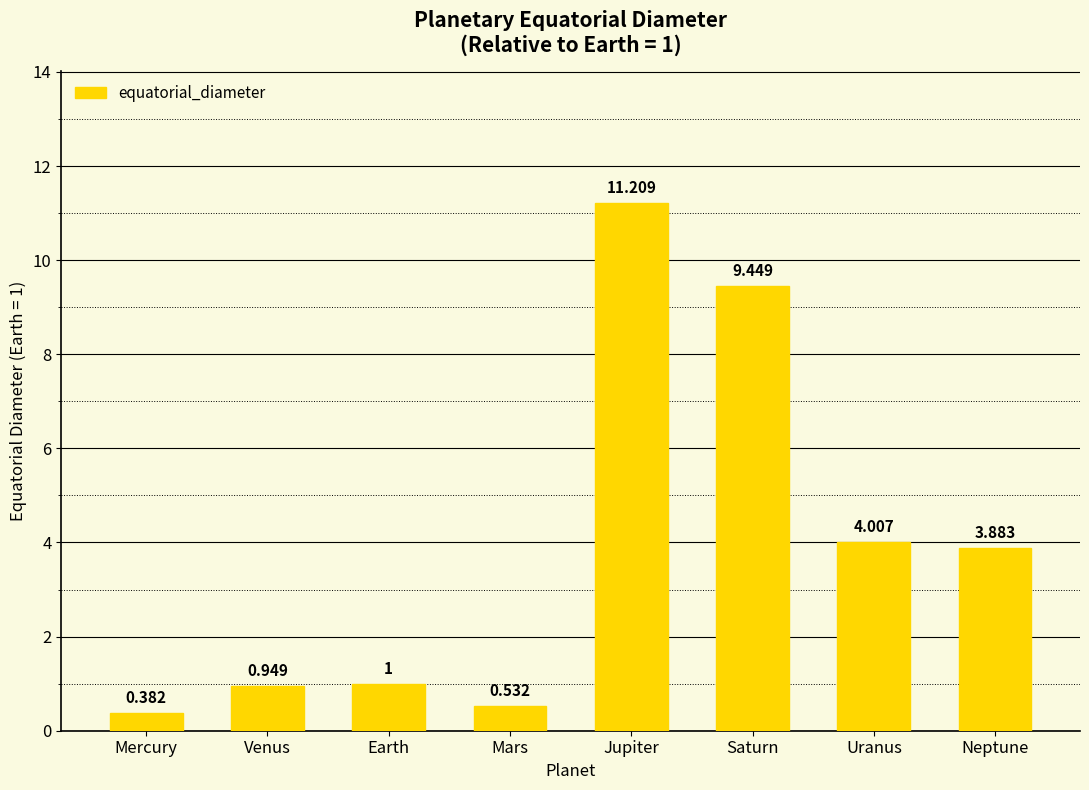

At which label does the data first exceed 3?

Jupiter